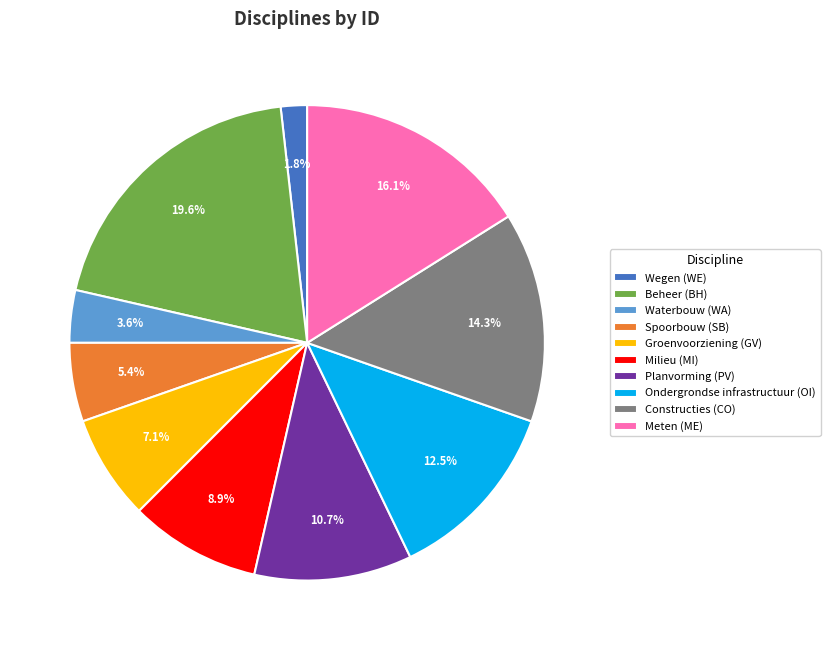

Between Planvorming (PV) and Milieu (MI), which is larger?

Planvorming (PV)